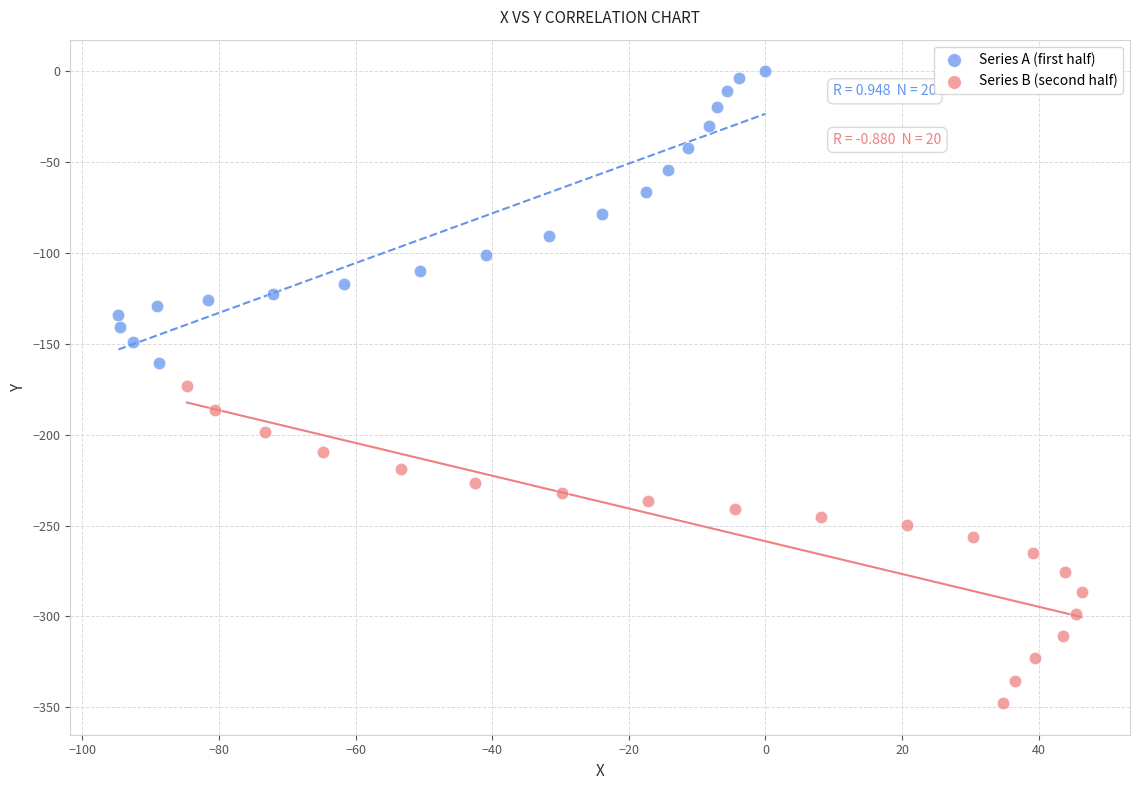

Which series contains the highest Y value?

Series A (first half)